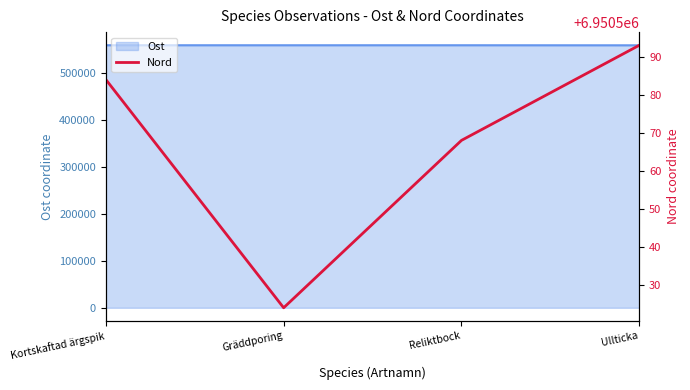

How many lines are shown in the chart?

1